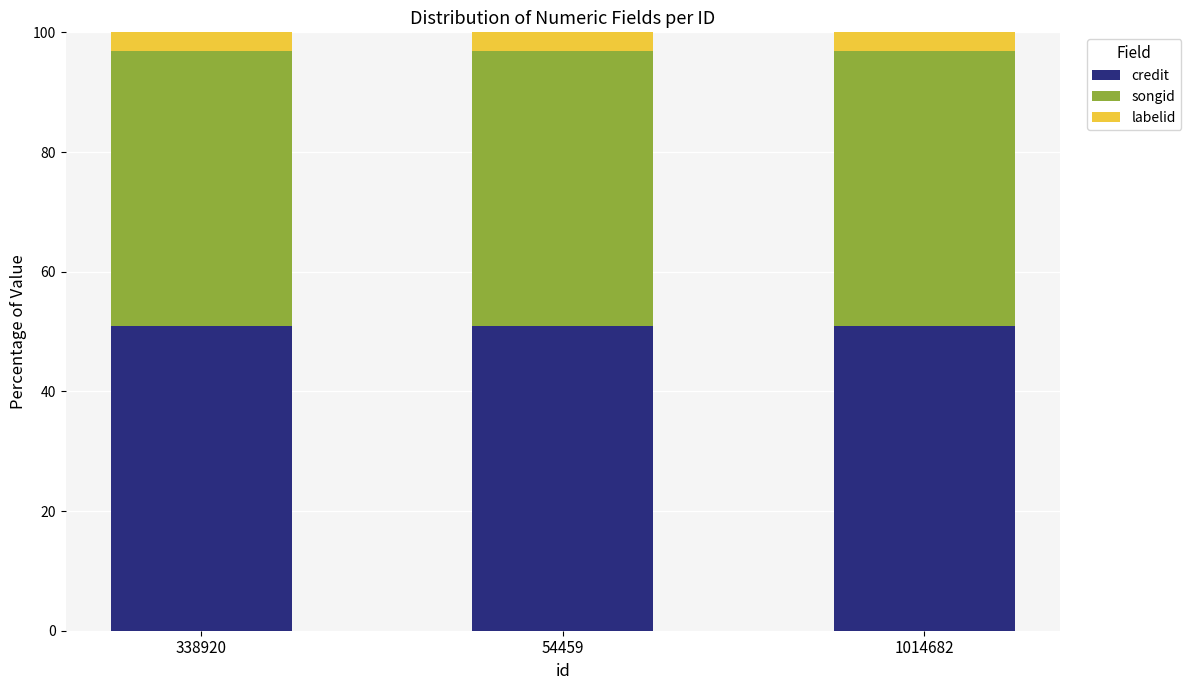

What is the highest value of the credit series?

50.9